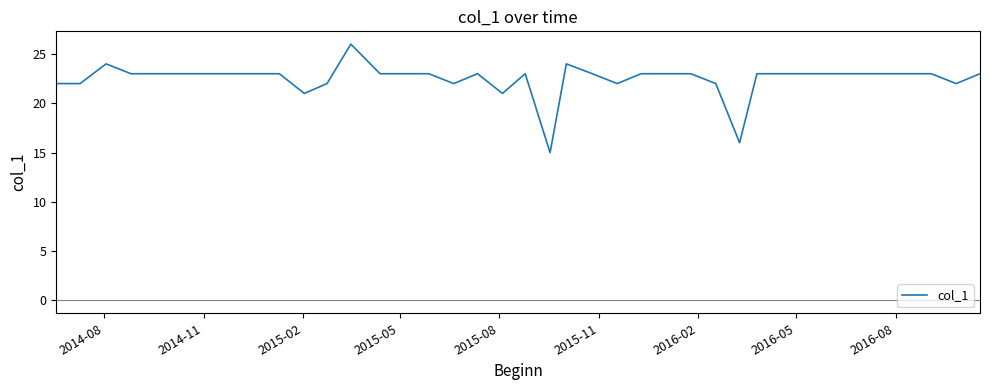

What is the sum of all values?

876